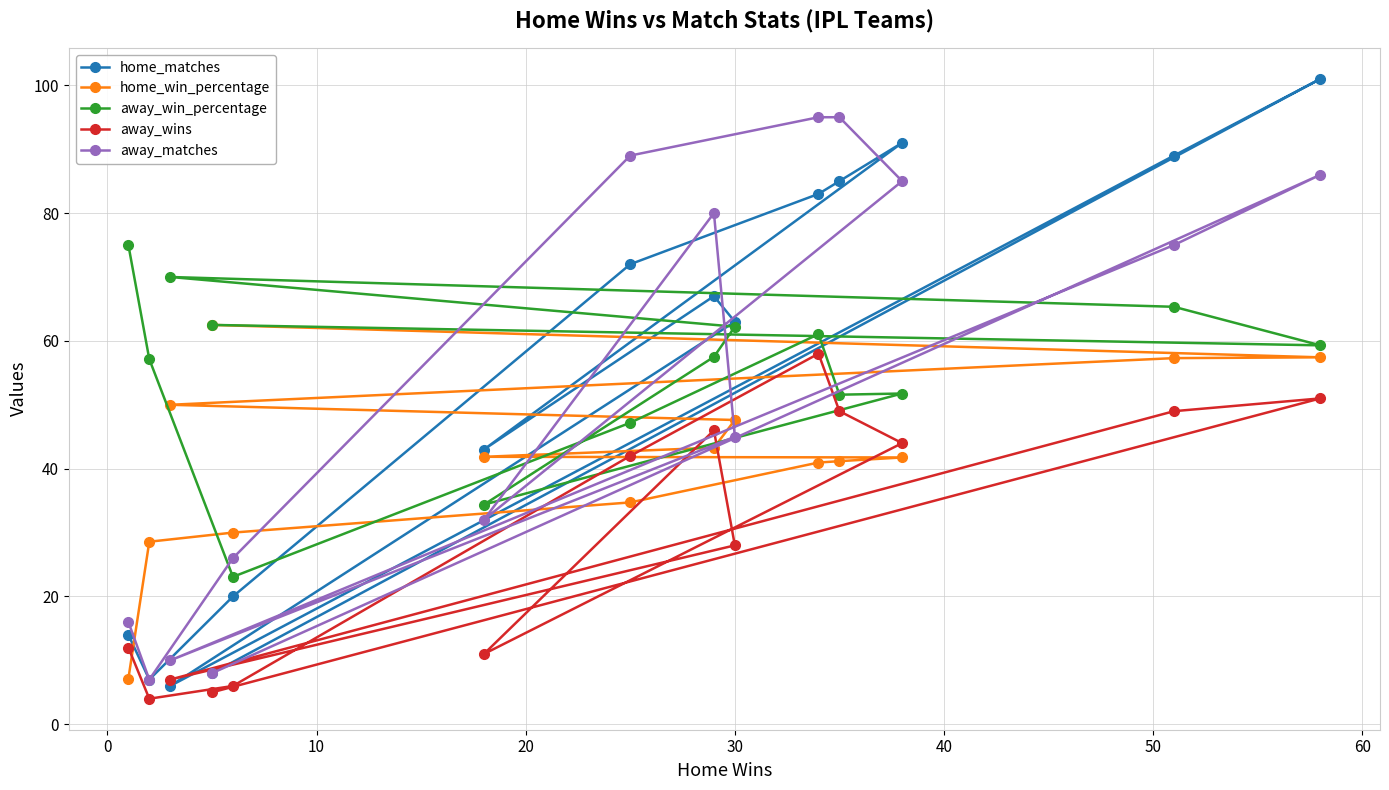

At how many categories does at least one series exceed 53?

12